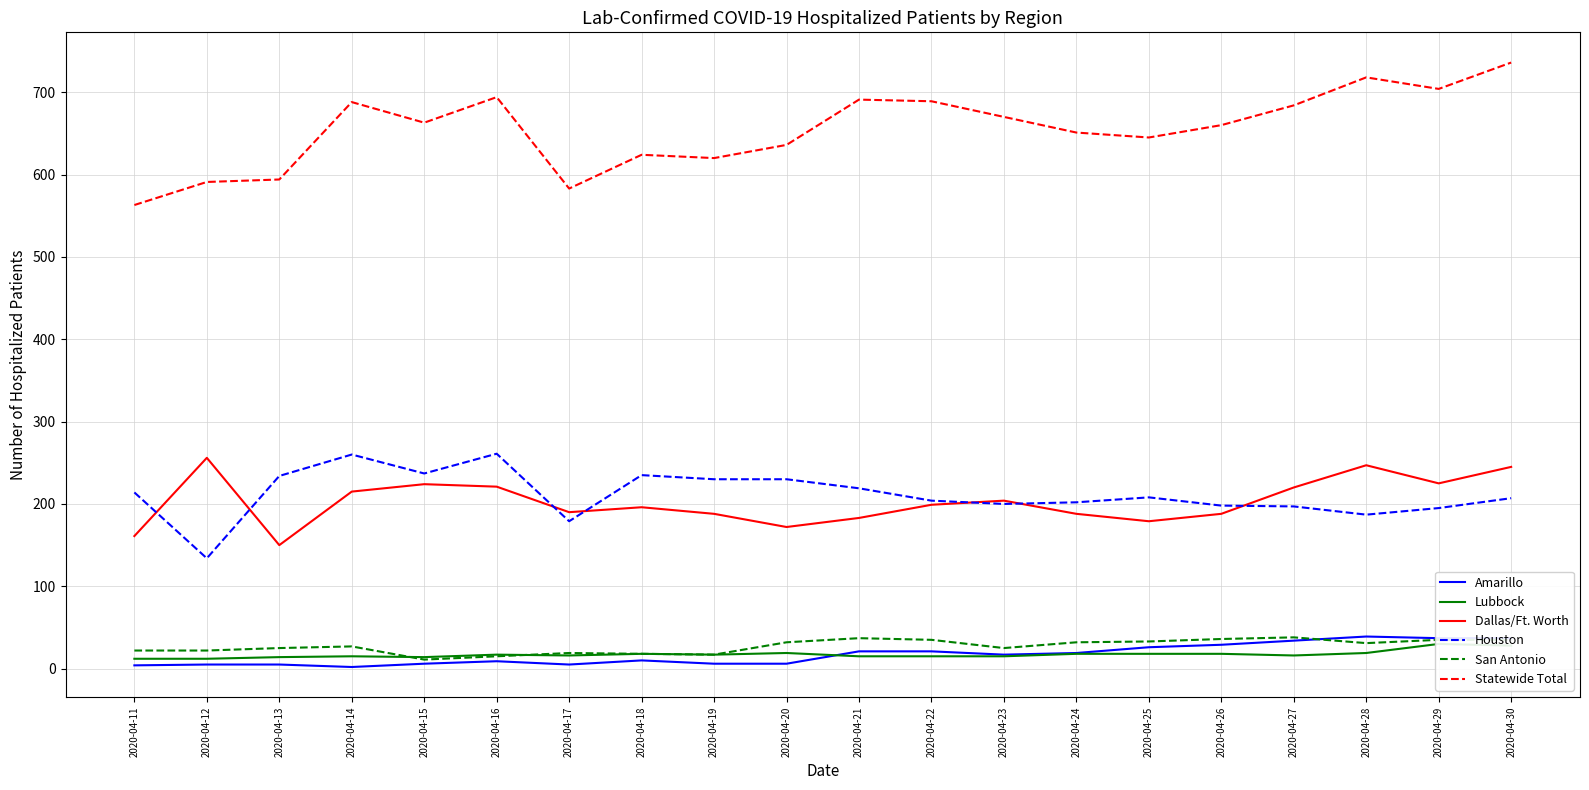

Reading left to right, what are all the values shown in this chart?

Amarillo: 4	5	5	2	6	9	5	10	6	6	21	21	17	19	26	29	34	39	37	37
Lubbock: 12	12	14	15	14	17	16	18	17	19	15	15	15	18	18	18	16	19	30	28
Dallas/Ft. Worth: 161	256	150	215	224	221	190	196	188	172	183	199	204	188	179	188	220	247	225	245
Houston: 214	134	234	260	237	261	179	235	230	230	219	204	200	202	208	198	197	187	195	207
San Antonio: 22	22	25	27	11	15	19	18	17	32	37	35	25	32	33	36	38	31	35	35
Statewide Total: 563	591	594	688	663	694	583	624	620	636	691	689	670	651	645	660	684	718	704	736